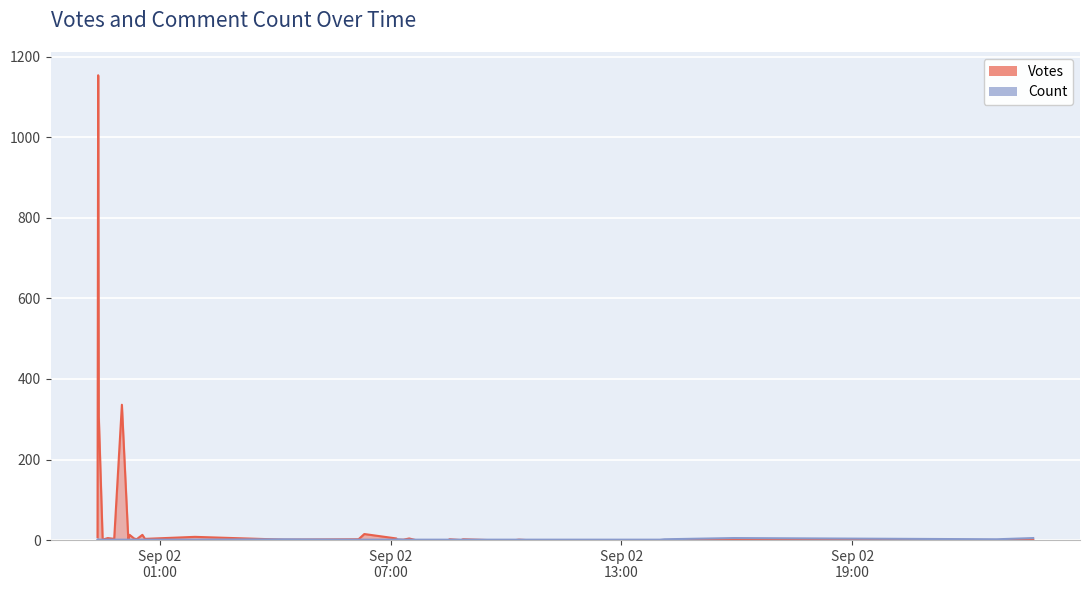

What is the sum of all Votes values?

1890